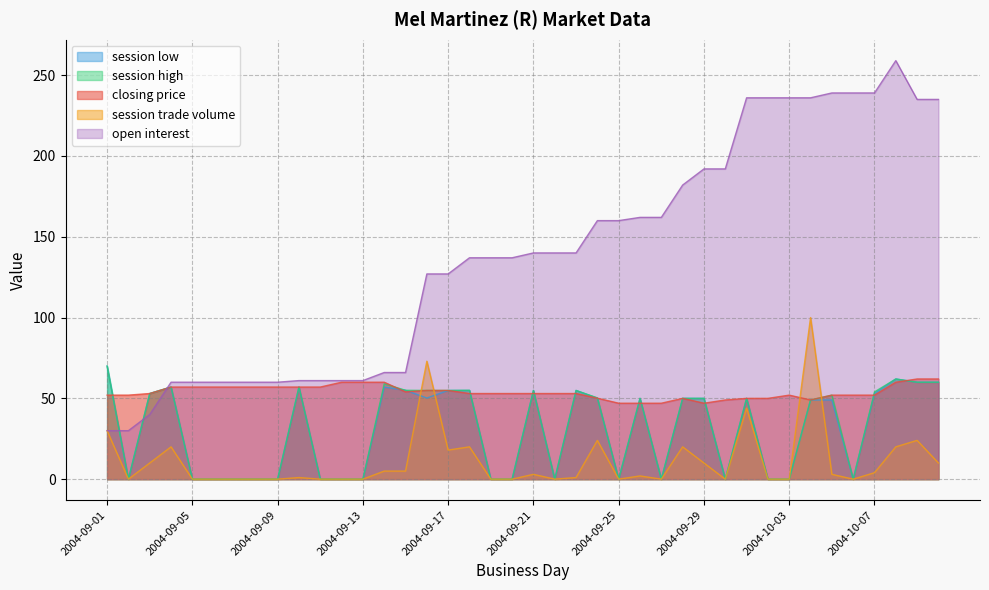

What is the approximate value of closing price at 2004-09-11?

57.0